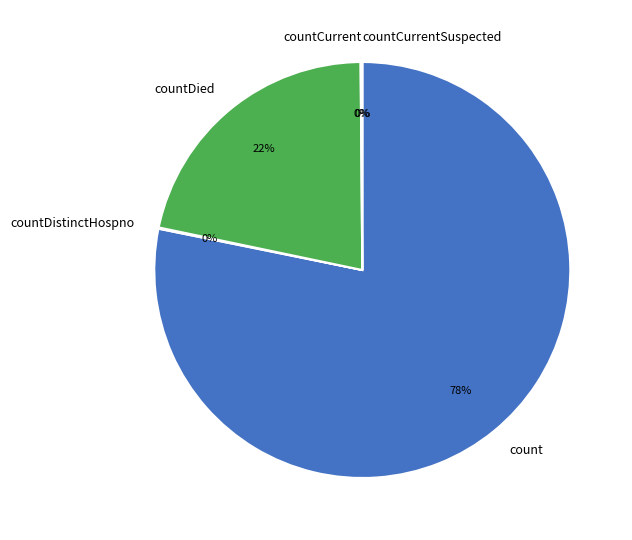

Rank the categories by value from highest to lowest.

count, countDied, countCurrent, countDistinctHospno, countCurrentSuspected